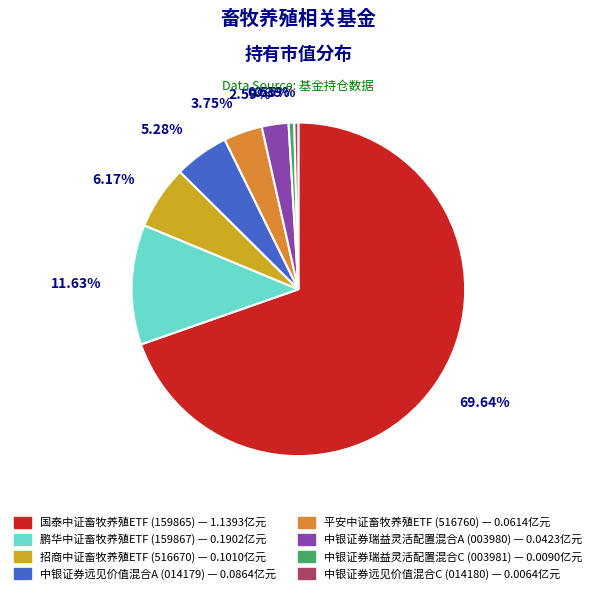

What is the largest slice in the pie chart?

国泰中证畜牧养殖ETF